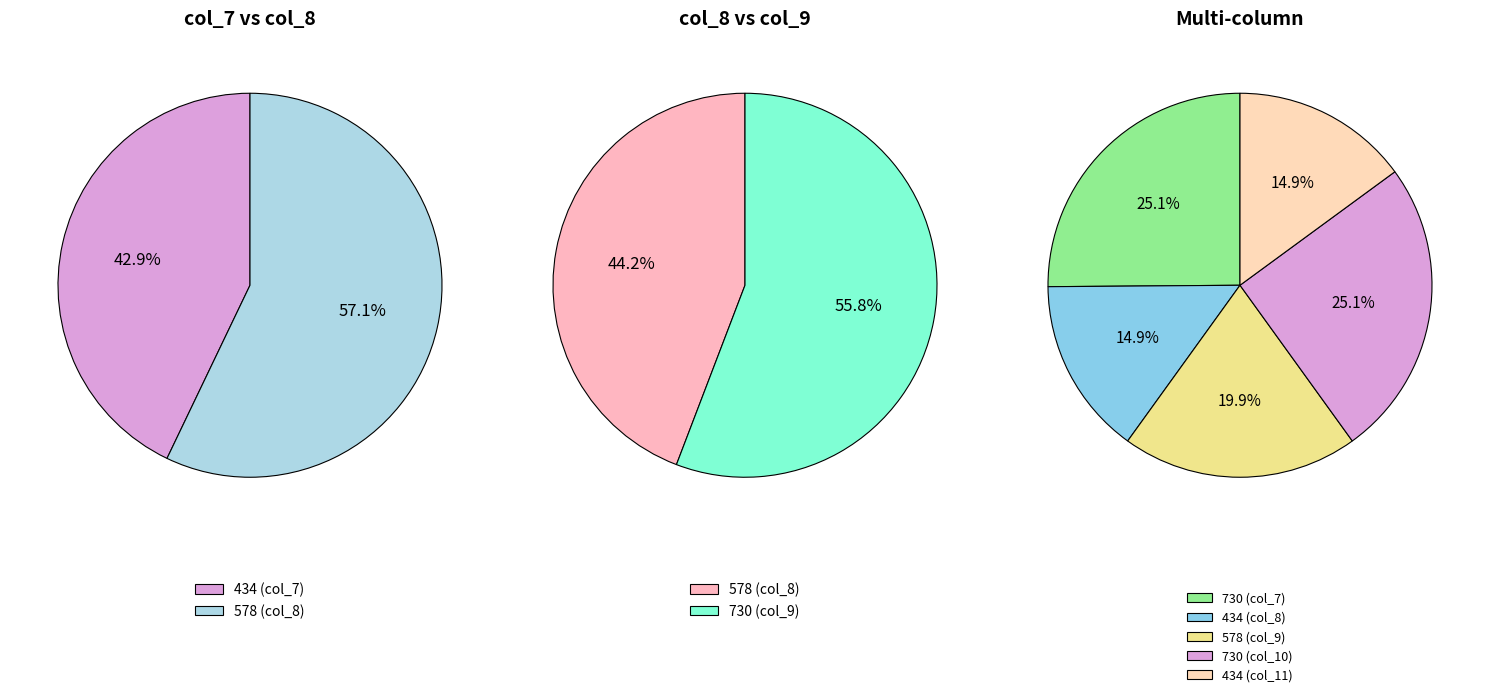

To the nearest percent, what is the average slice percentage?

33%